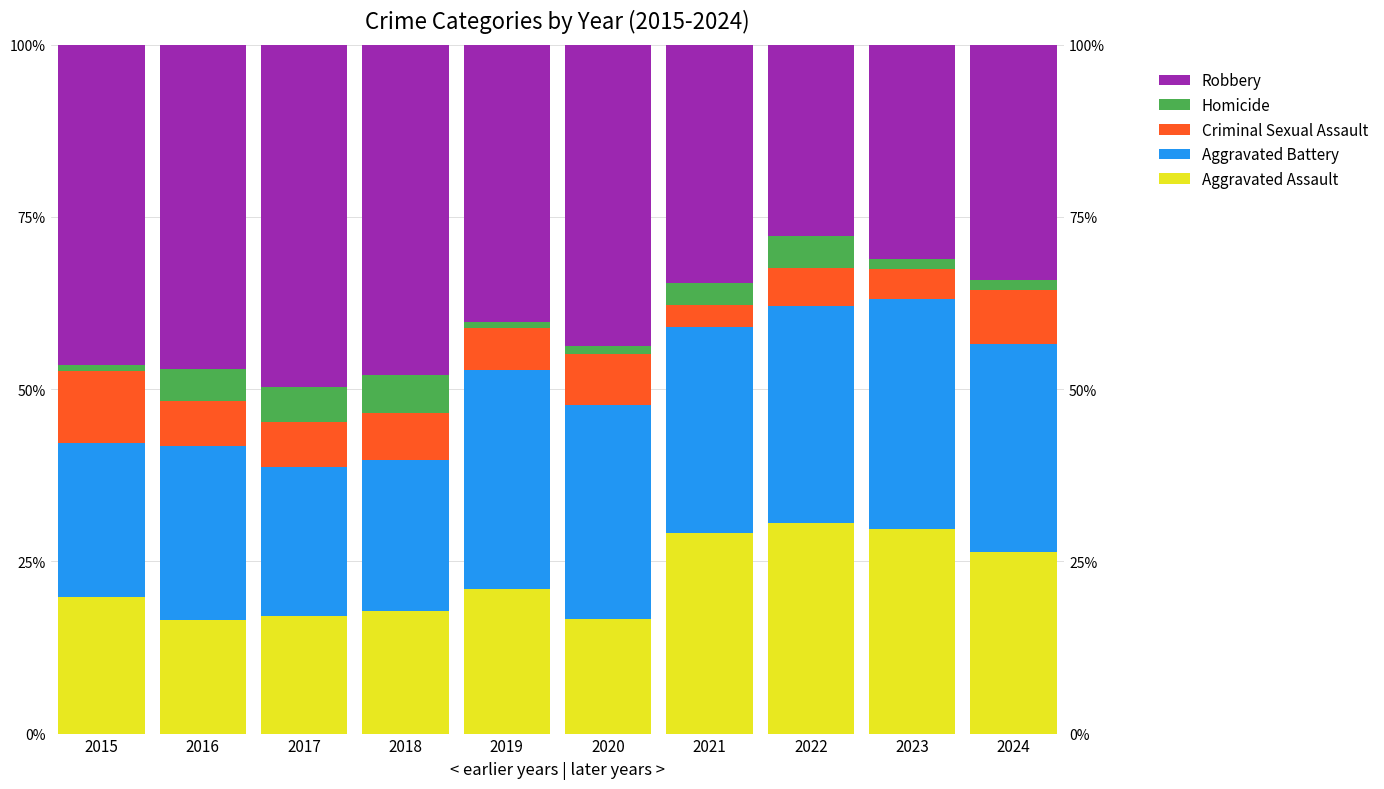

What is the difference between the maximum and second lowest values in the Homicide series?

4.6